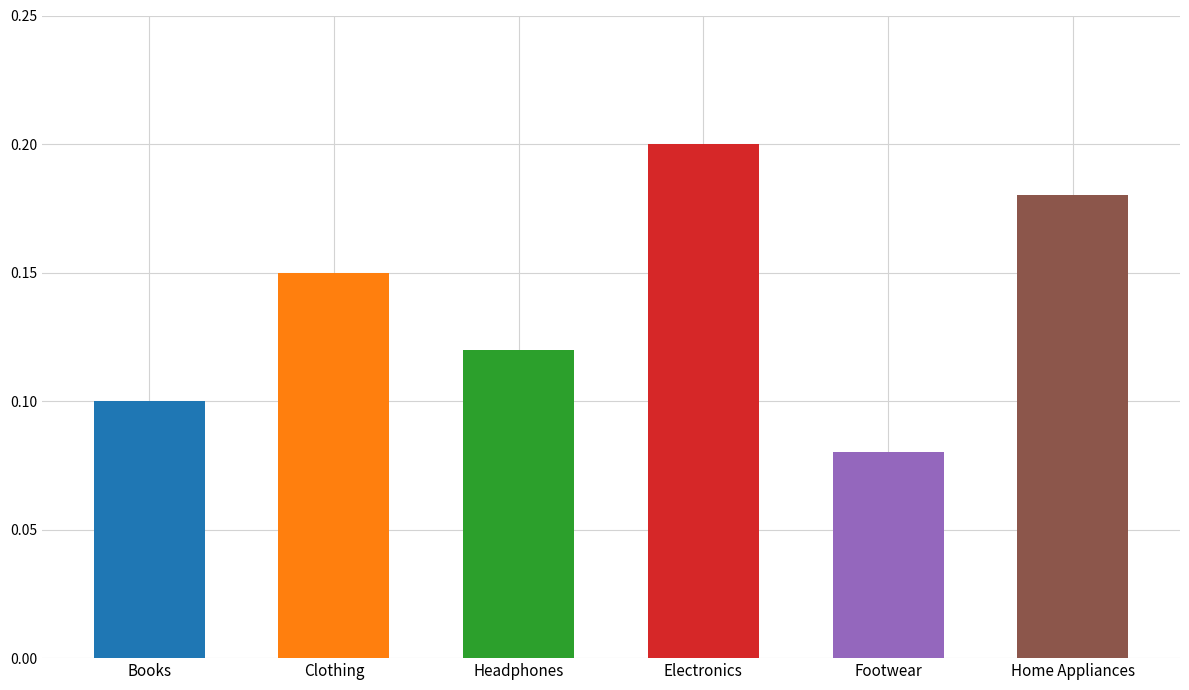

What is the sum of all values?

0.8